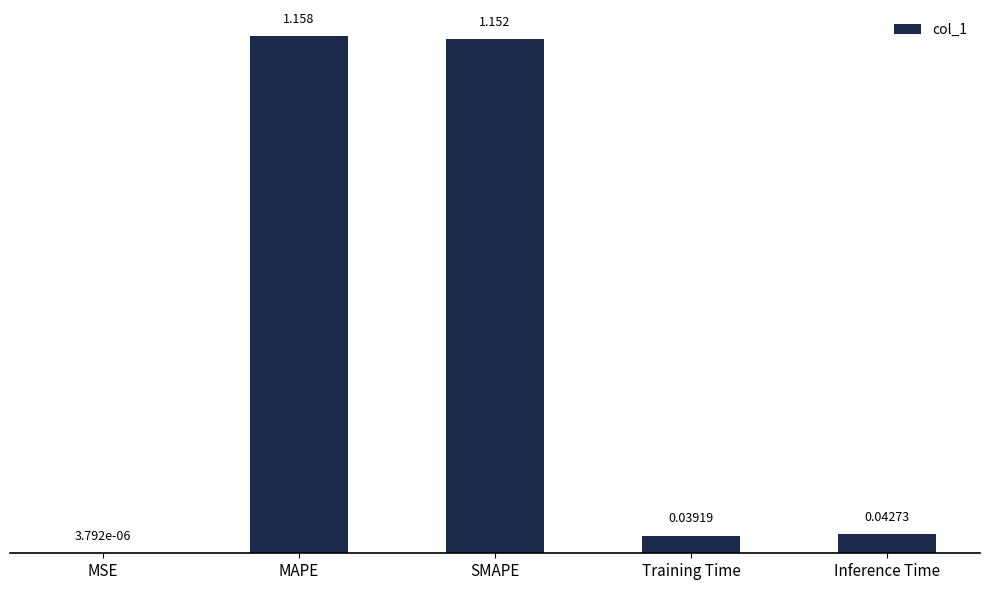

At which label is the value closest to 0?

MSE